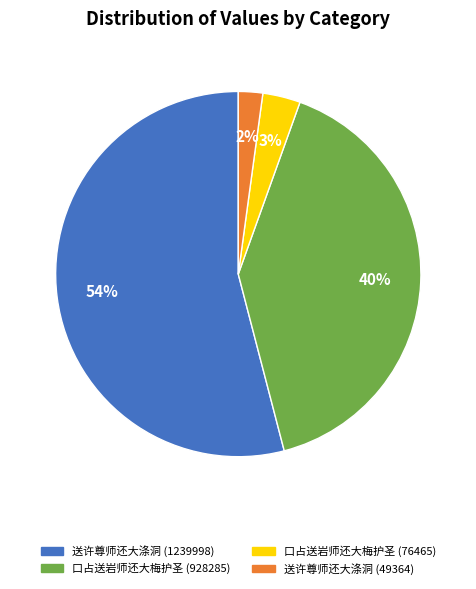

Which category has the smallest portion of the pie?

送许尊师还大涤洞 (49364)